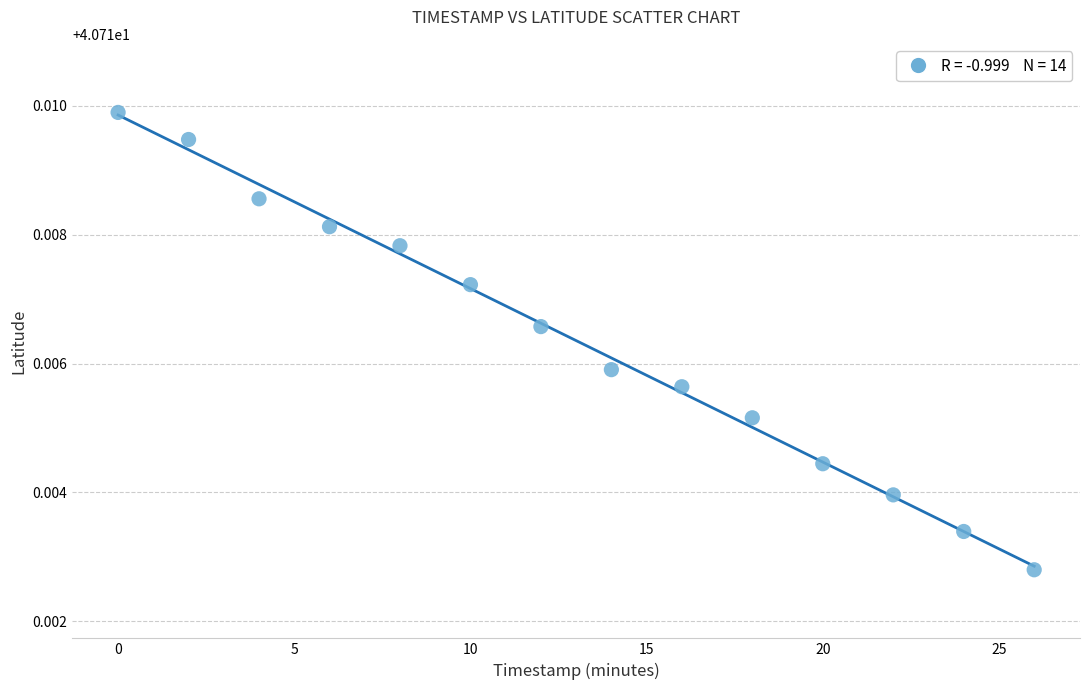

What is the range of X values (max minus min)?

26.0